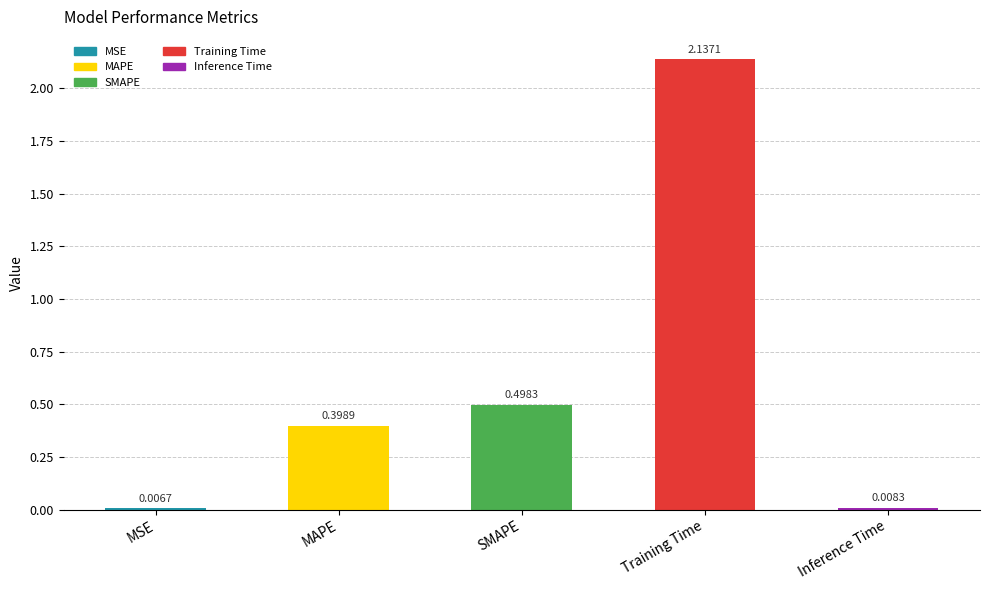

Is it true that the value at MAPE is 0.4?

True